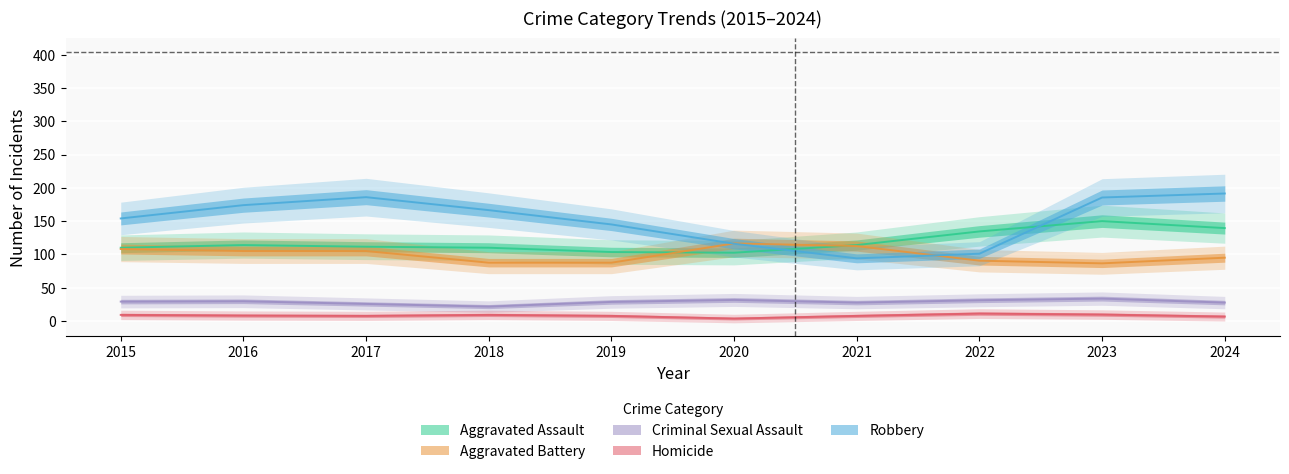

What is the highest value of the Aggravated Assault series?

154